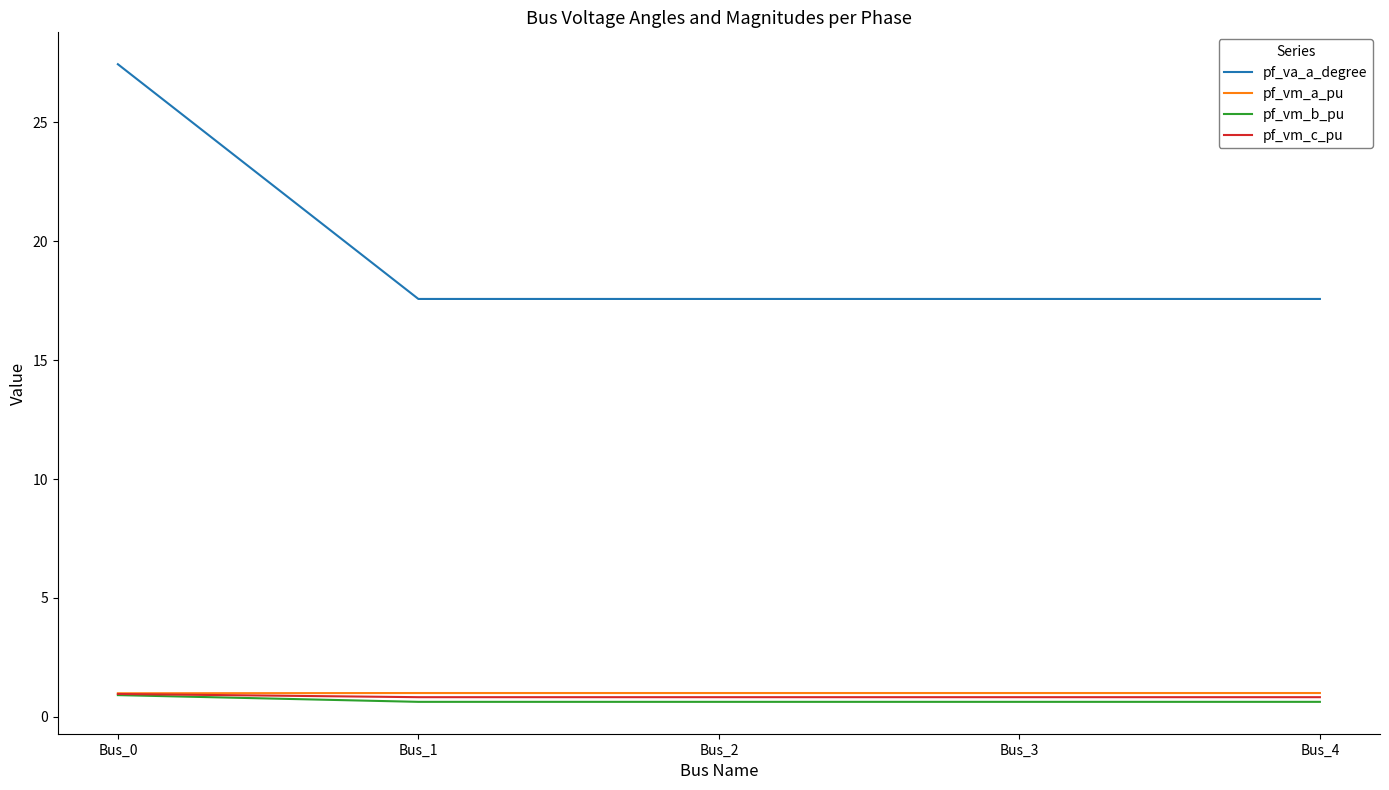

At how many categories does at least one series exceed 11?

5